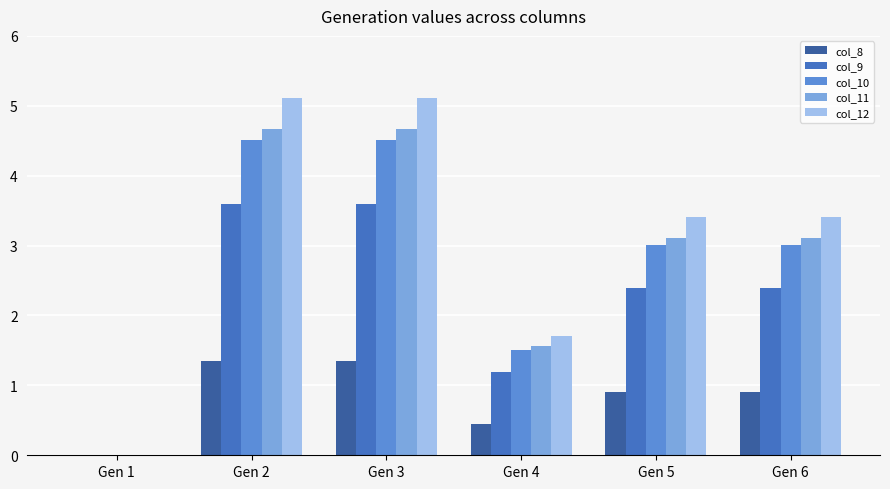

The col_12 series shows 5.1 at Gen 2. True or false?

True